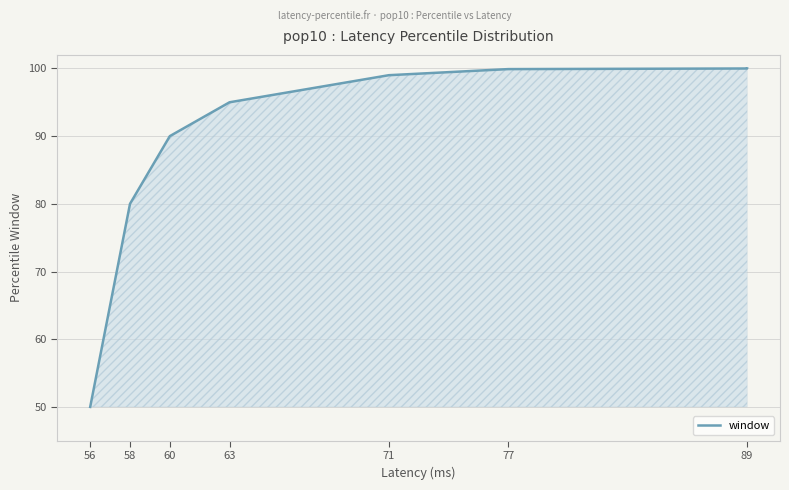

Where does the data first go above 99?

77